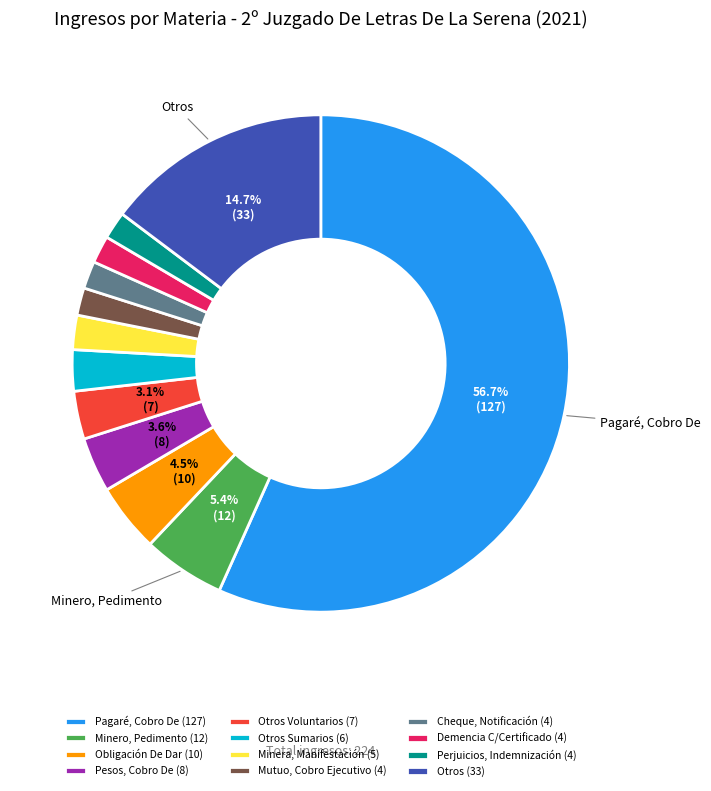

Combined, do Otros Voluntarios (7) and Pagaré, Cobro De (127) account for over 50%?

Yes